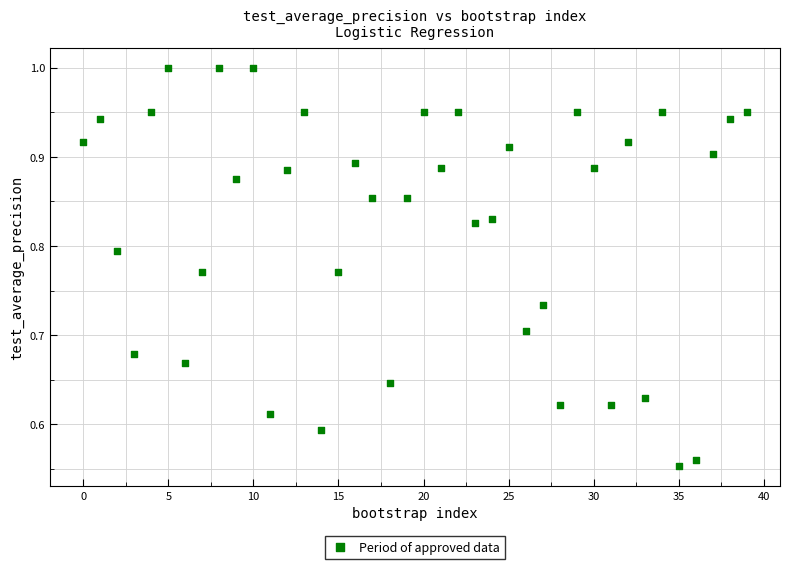

What is the range of Y values (max minus min)?

0.4